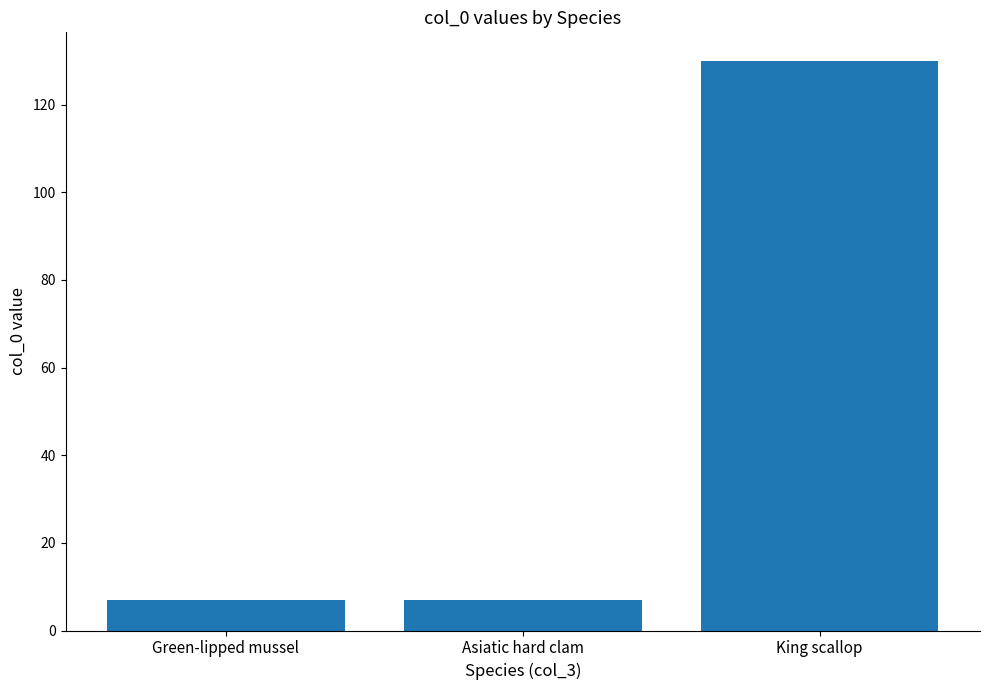

Count the number of categories in the chart.

3